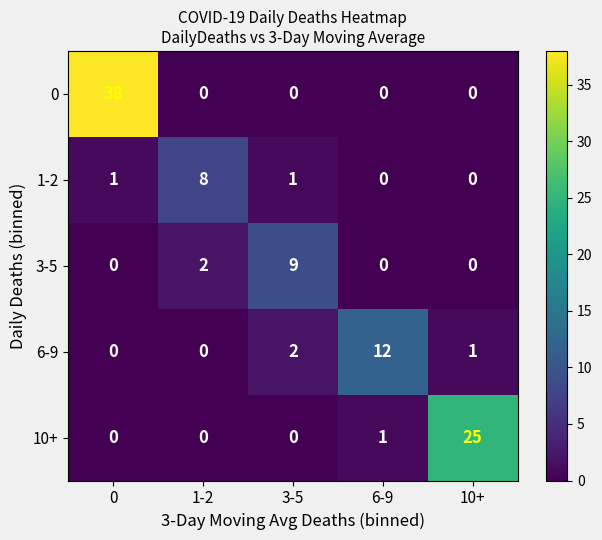

Is it true that 1-2 equals 0 at 10+?

True